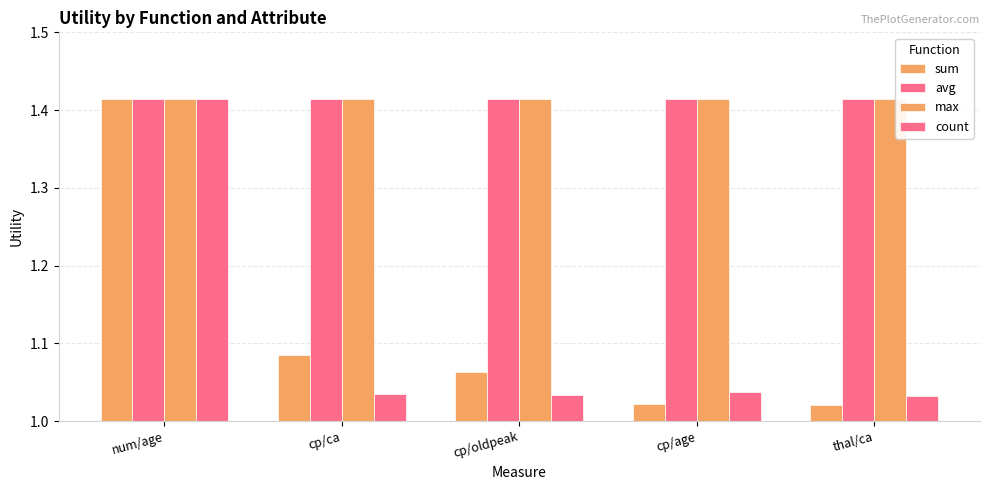

What is the label of the 3rd bar from the left?

cp/oldpeak